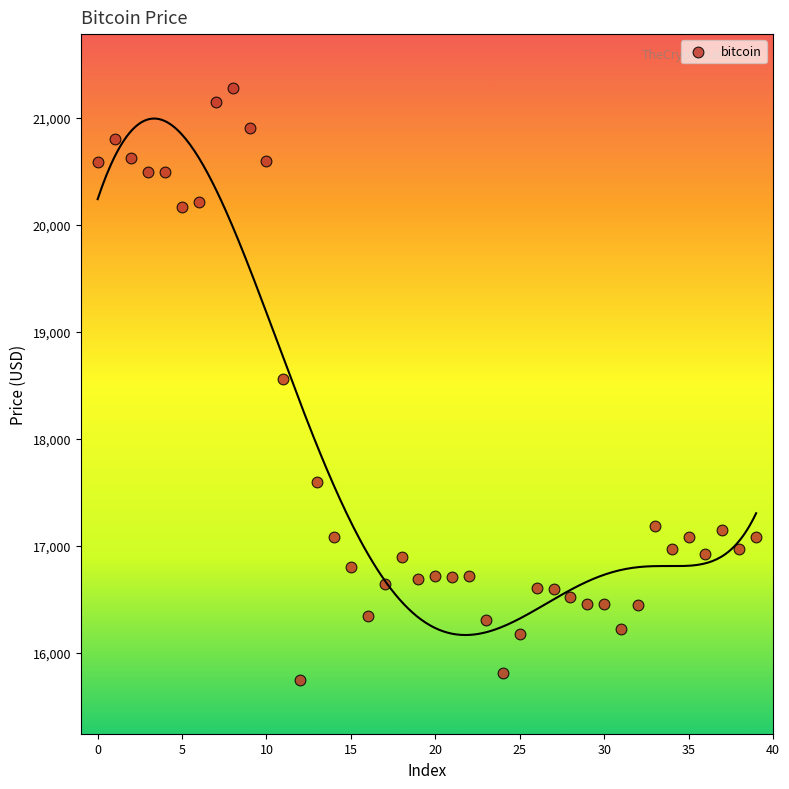

What is the range of Y values (max minus min)?

5540.6